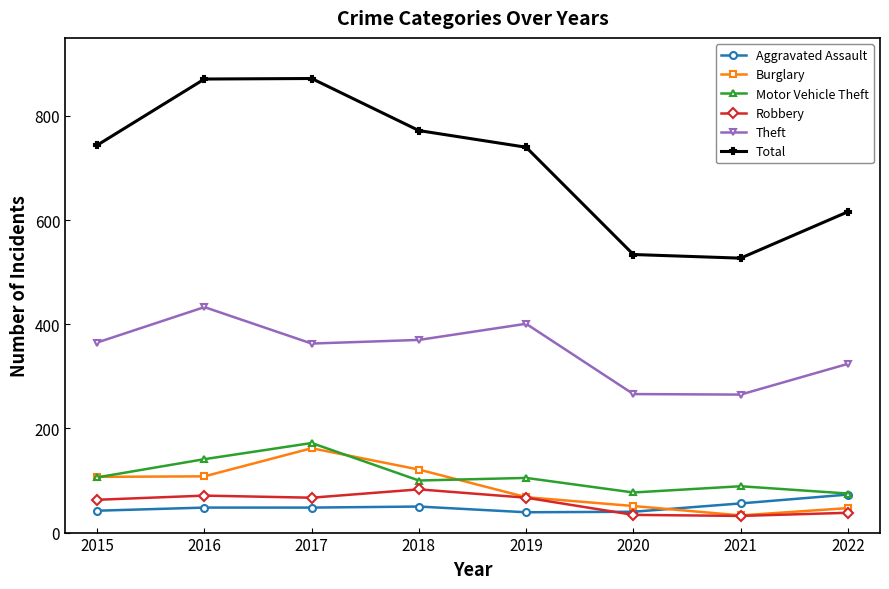

Count the number of categories in the chart.

8